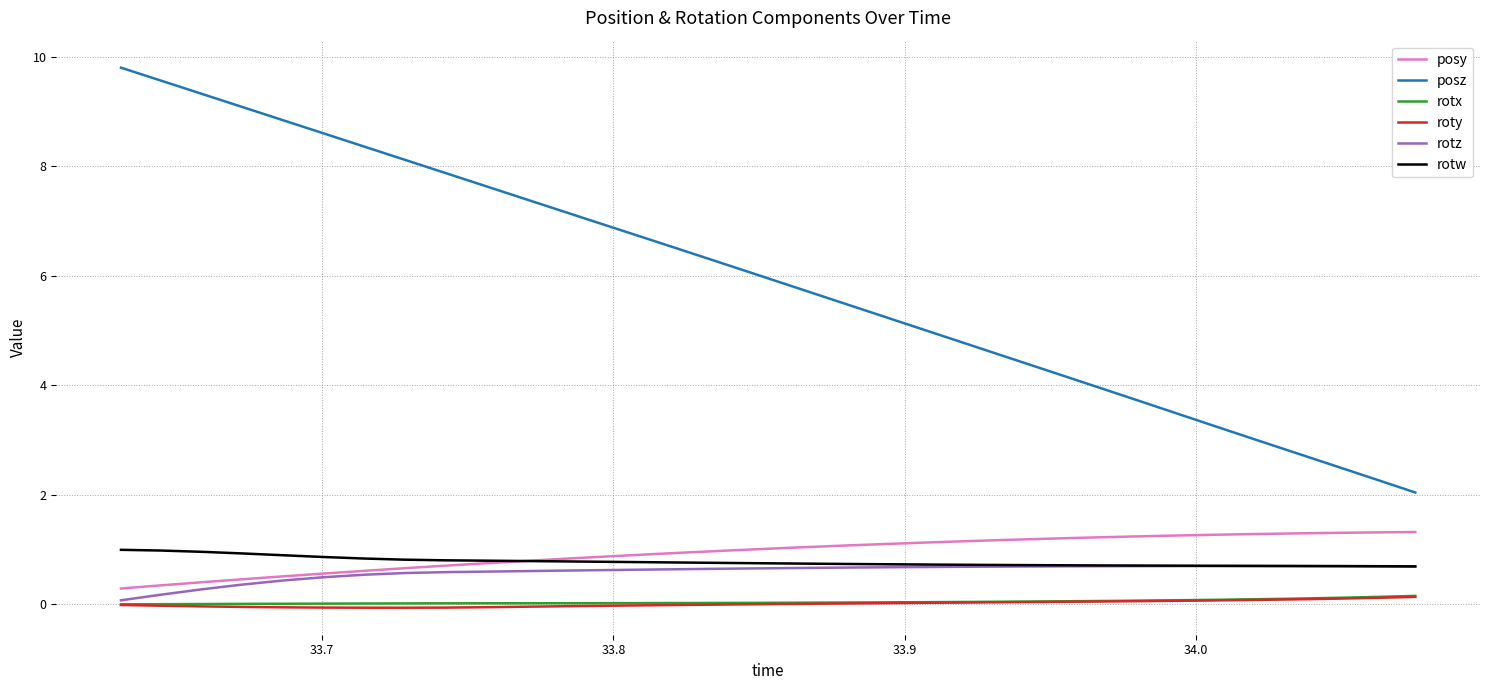

What are all the series names shown in the legend?

posy, posz, rotx, roty, rotz, rotw